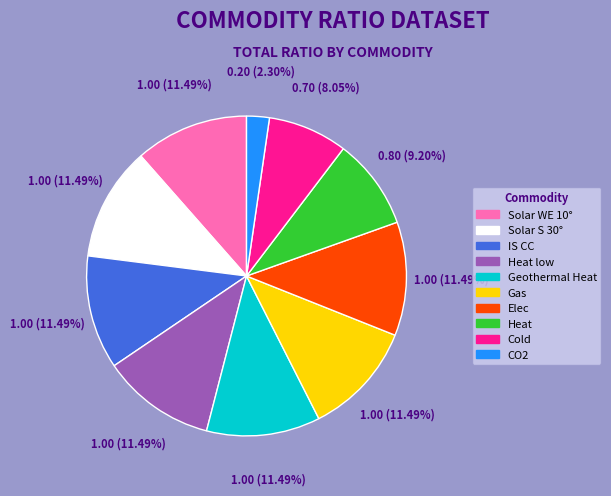

Is there a majority slice in this chart?

No